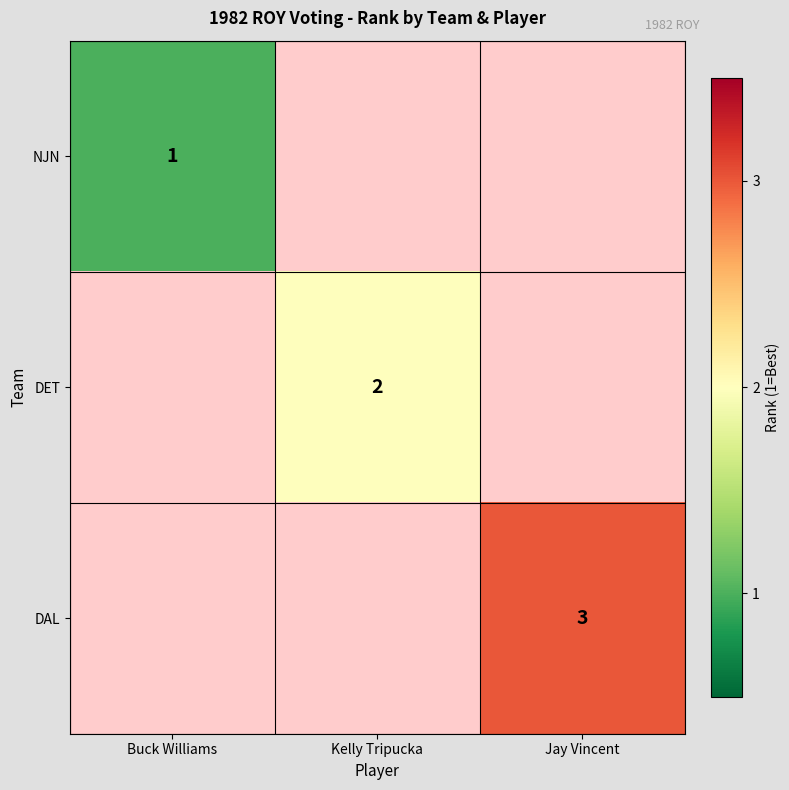

At how many categories does at least one series exceed 1?

2